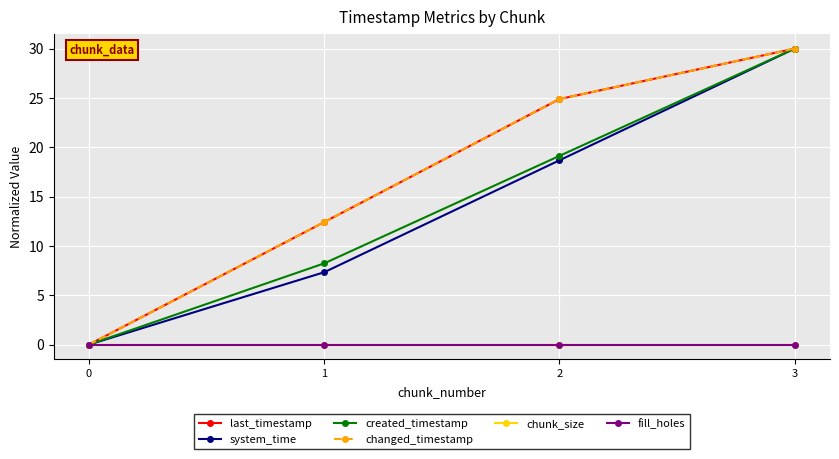

Which series has the largest total across all categories?

last_timestamp